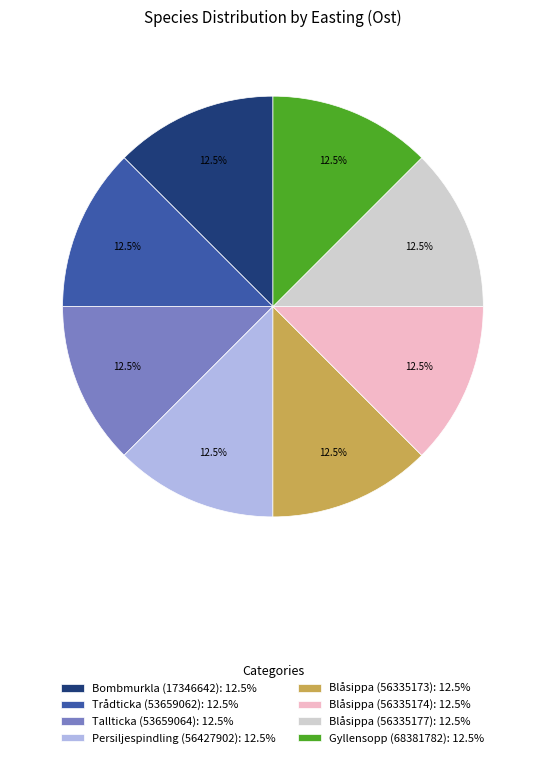

What is the ratio of the value at Bombmurkla (17346642) to the value at Blåsippa (56335174)?

1.0